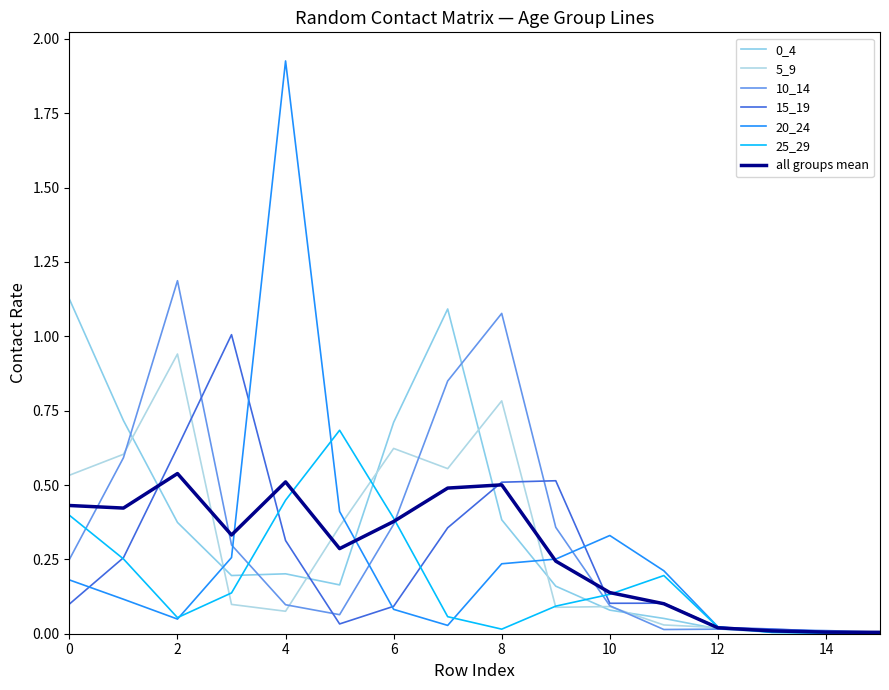

Does the chart have visible grid lines?

No